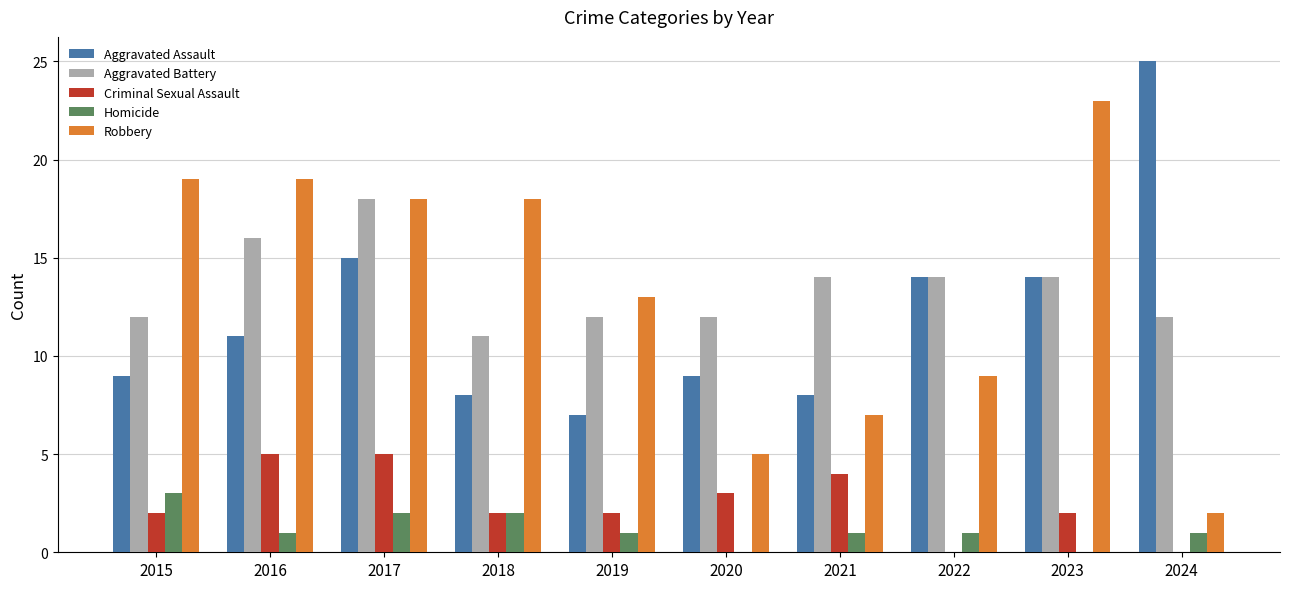

Are the bars grouped side by side (vs. stacked)?

Yes